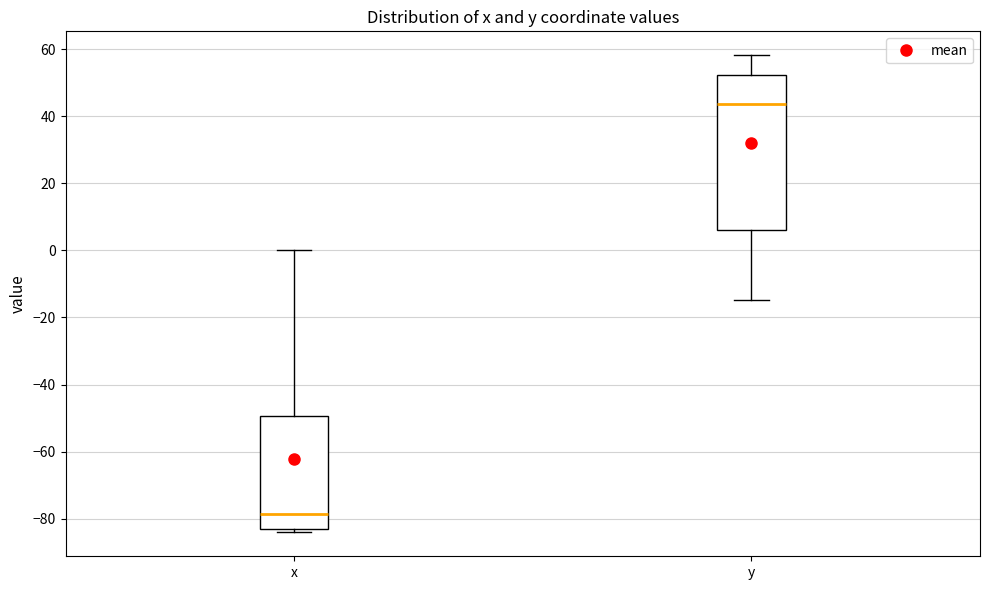

Which box is the tallest, from its lower edge to its upper edge?

y